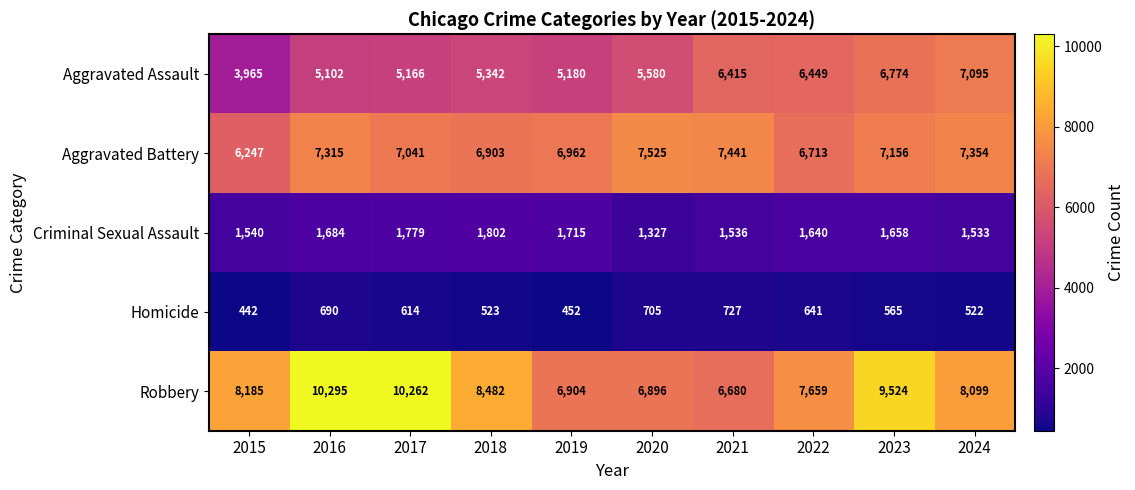

Which series changed the most between 2016 and 2017?

Aggravated Battery